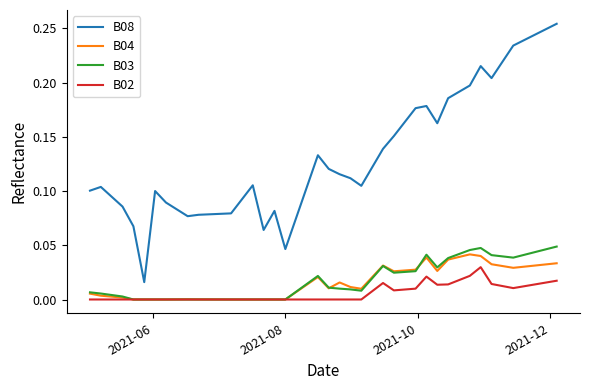

Which series has the largest total across all categories?

B08